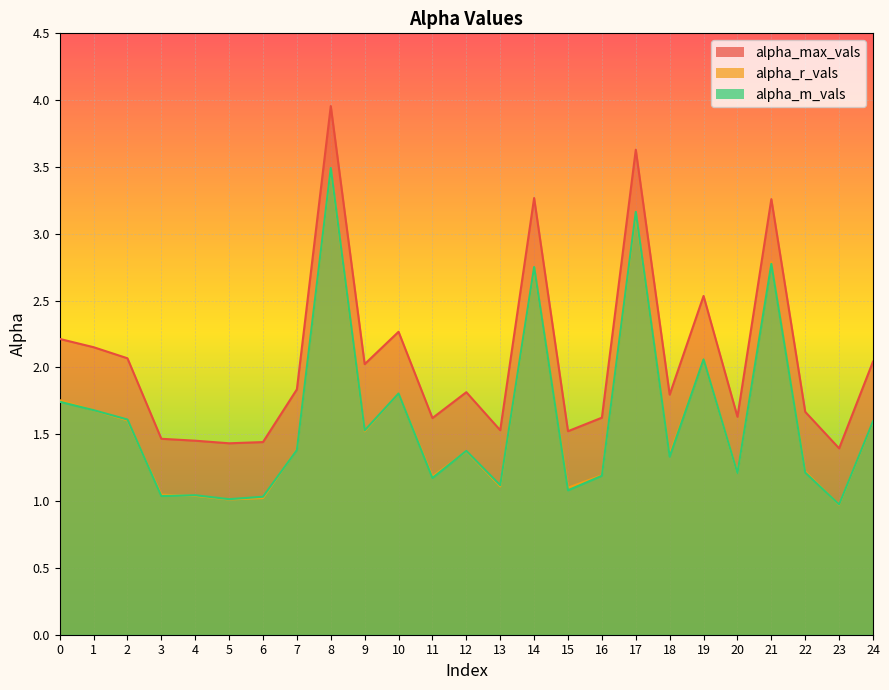

At which label does alpha_r_vals reach its peak?

8